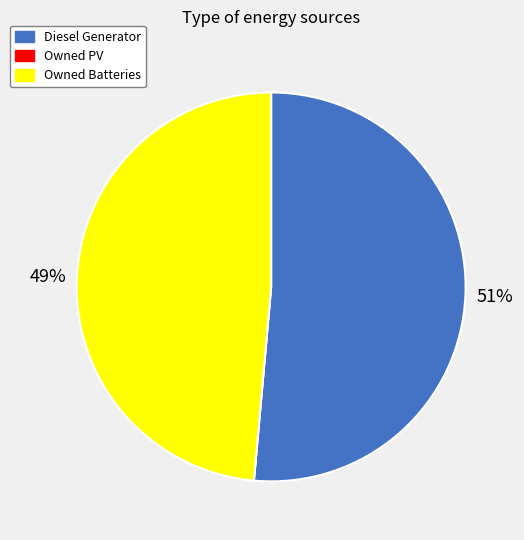

Is Diesel Generator the majority of the pie?

Yes